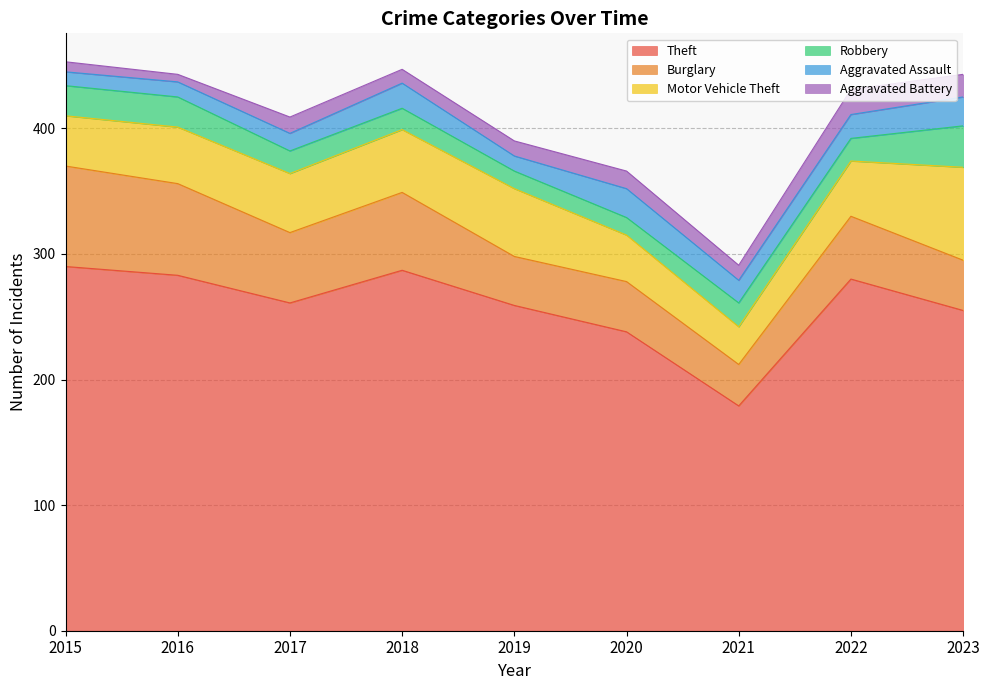

Which series has the largest total across all categories?

Theft